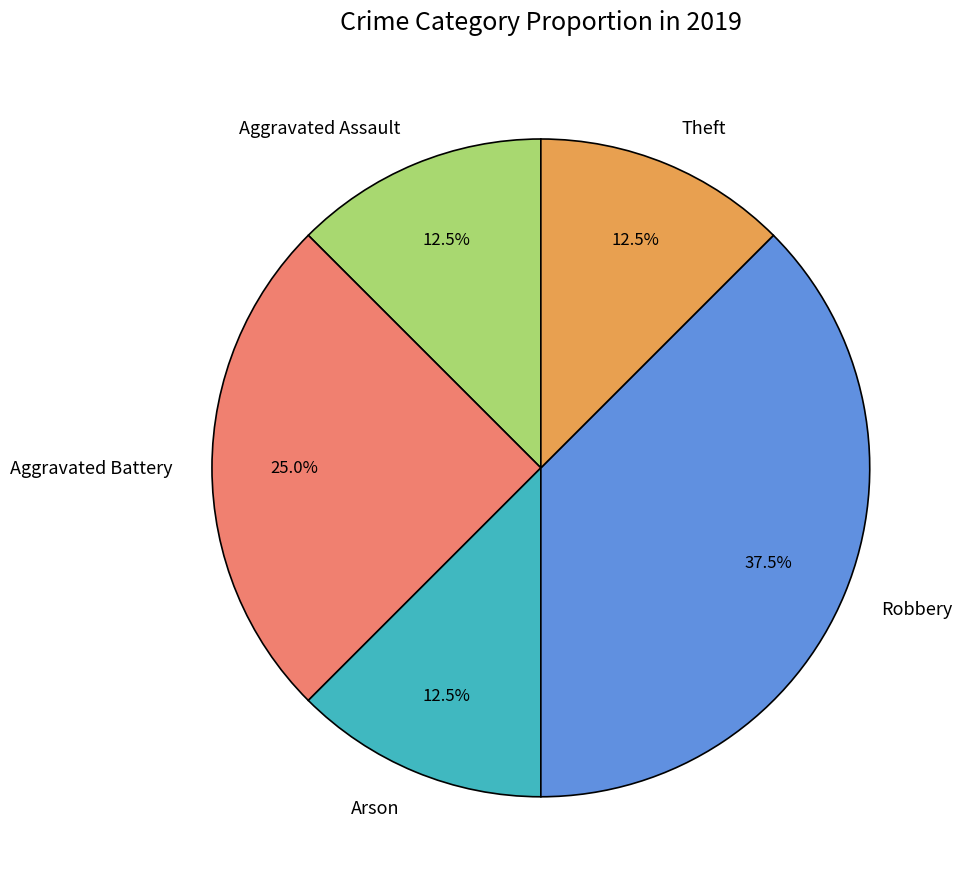

Is it true that Arson is 23% of the pie?

False